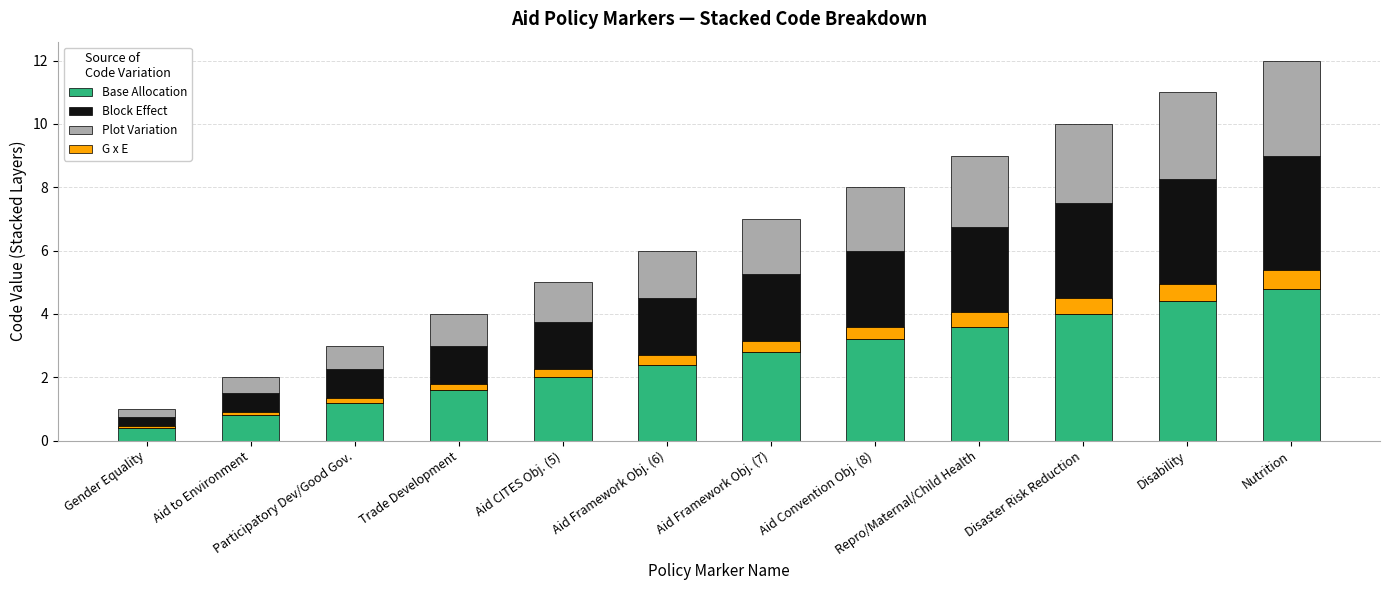

What is the difference between the maximum and second lowest values in the G x E series?

0.5